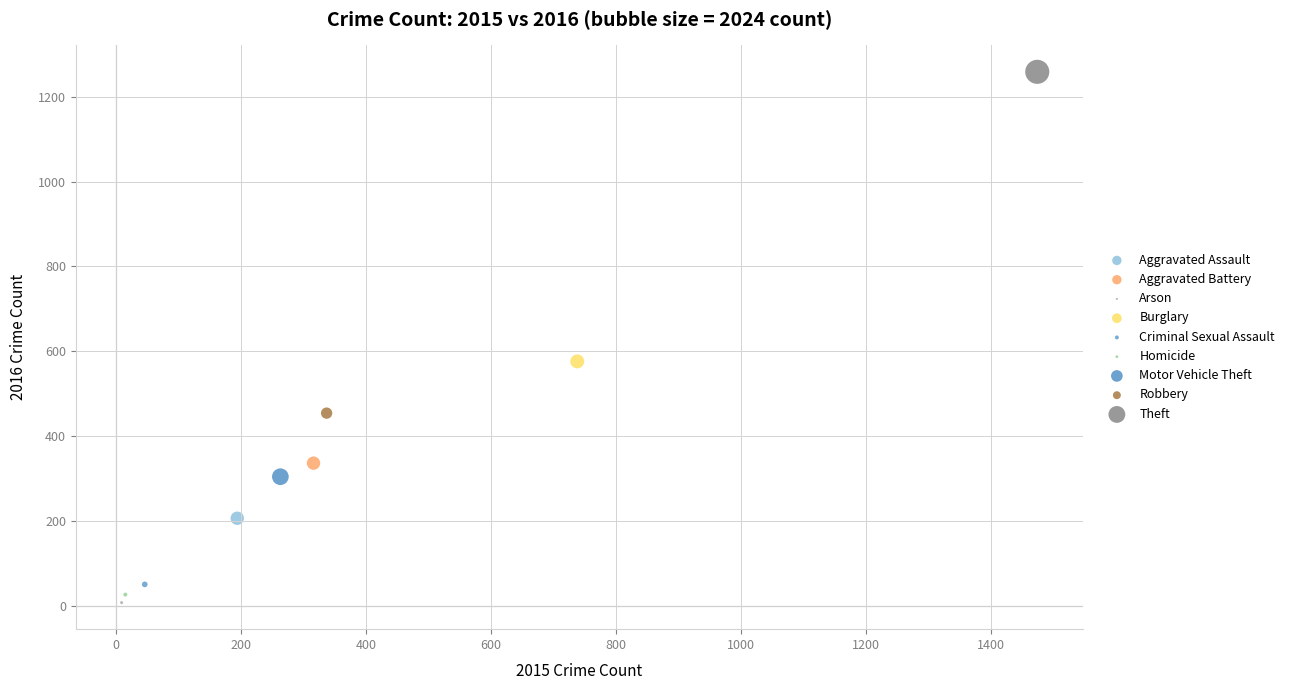

What are all the series names shown in the legend?

Aggravated Assault, Aggravated Battery, Arson, Burglary, Criminal Sexual Assault, Homicide, Motor Vehicle Theft, Robbery, Theft